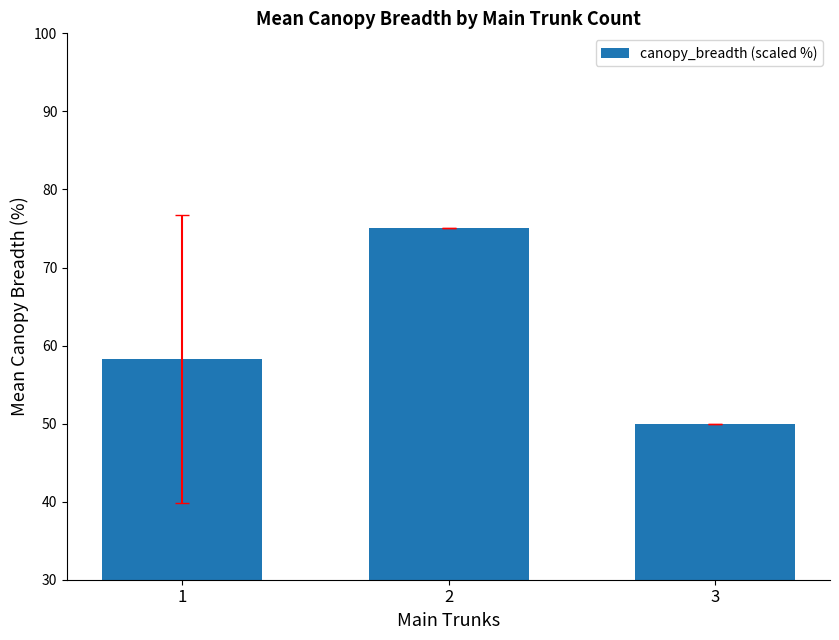

The chart shows a value of 27.6 at 2. True or false?

False